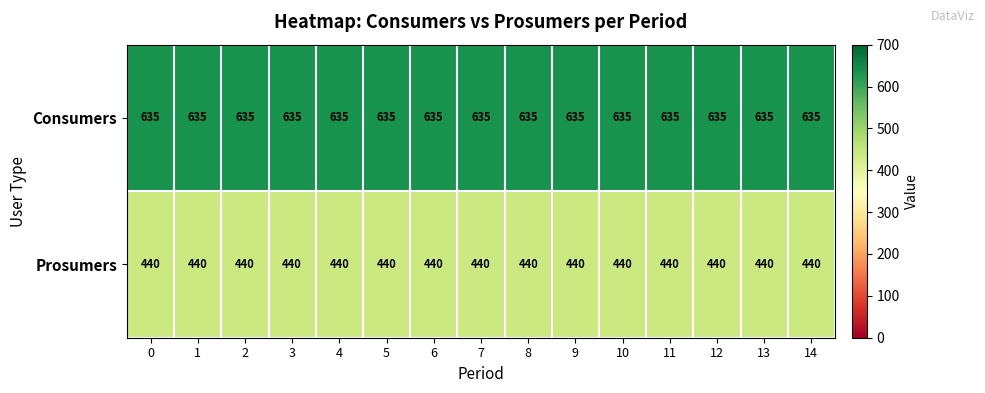

What value does the Prosumers series have at 3?

440